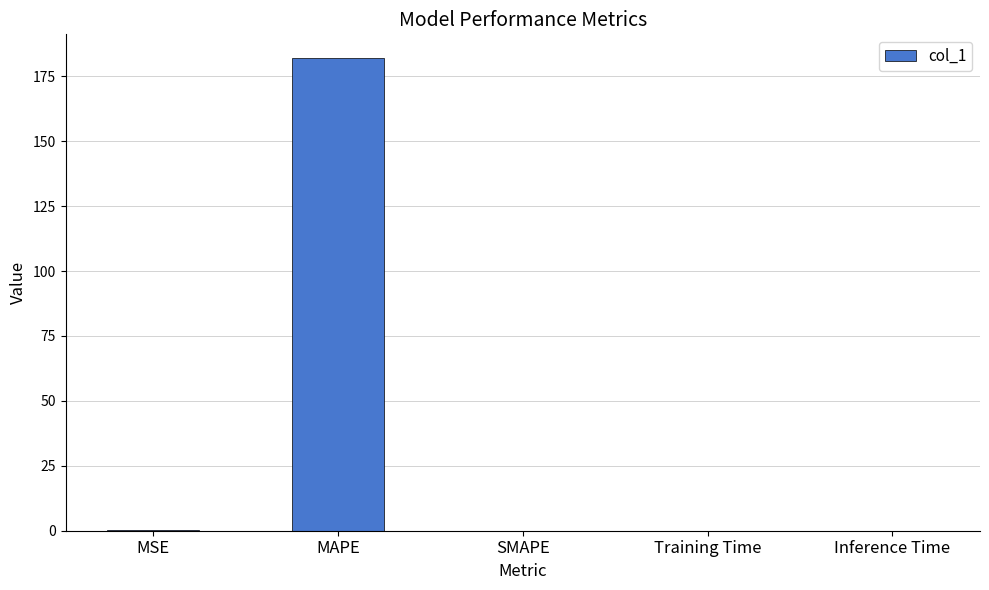

Is it true that the value at SMAPE is 120.7?

False